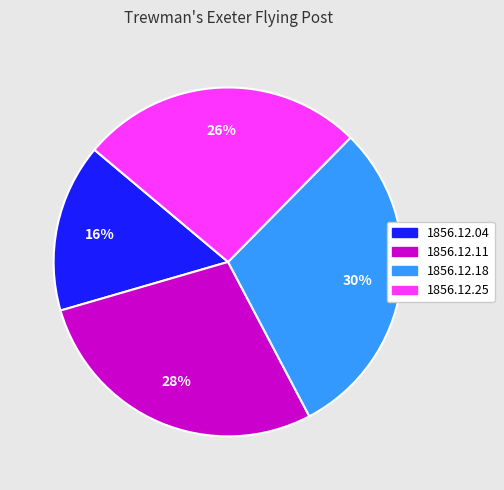

The 1856.12.18 slice represents 30% of the pie. True or false?

True